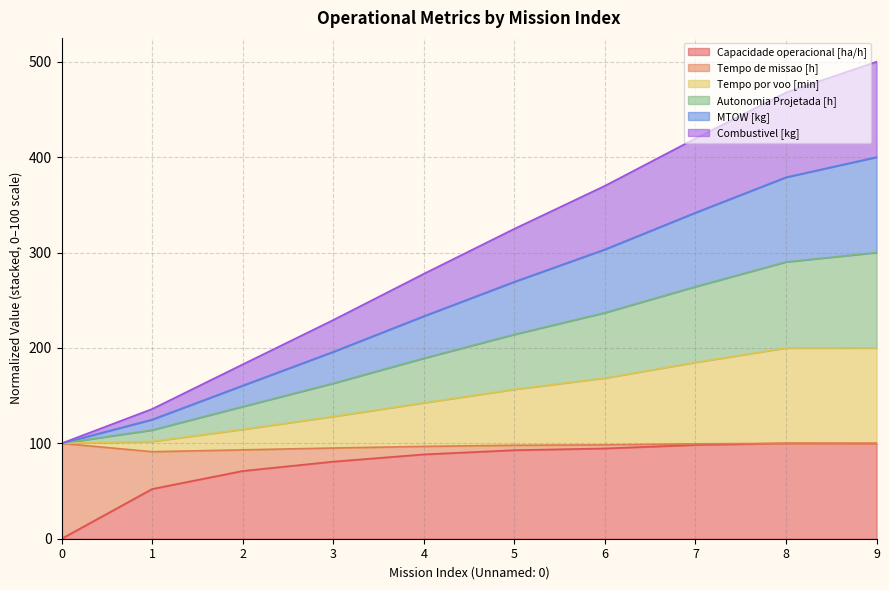

What is the total value across all series at 8?

467.8